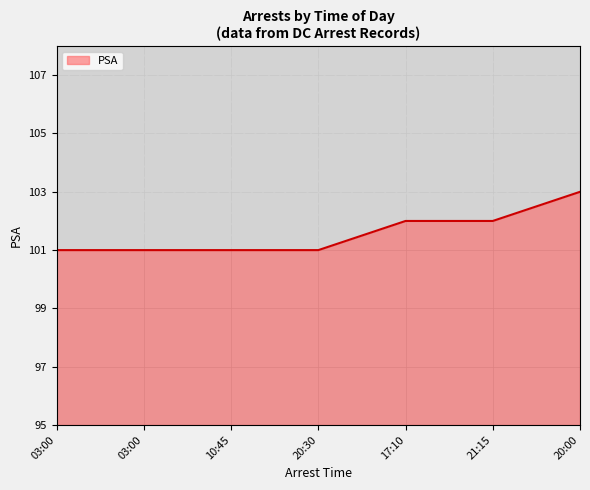

Is it true that the value at 20:00 is 142?

False